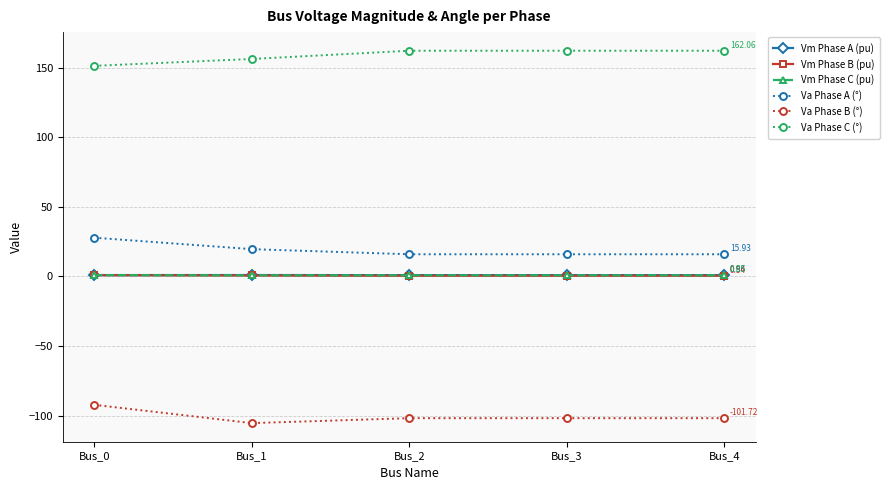

What is the greatest value displayed?

162.1